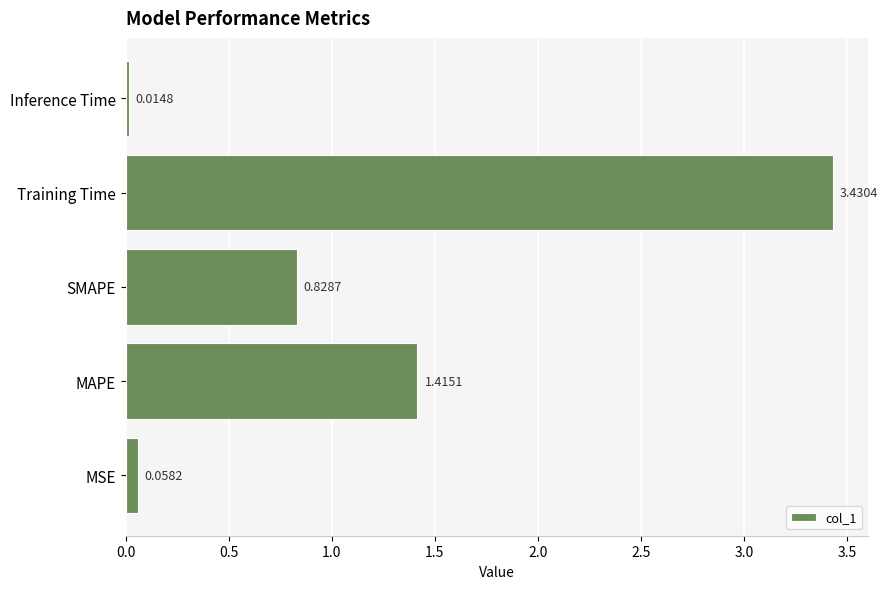

What is the sum of all values?

5.7